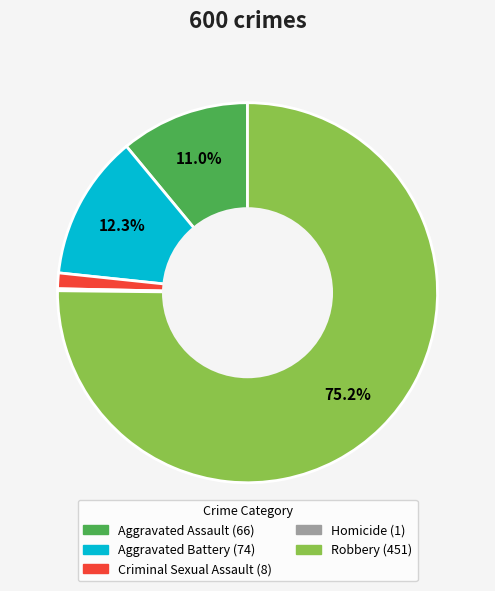

Is it true that Aggravated Assault is 11% of the pie?

True